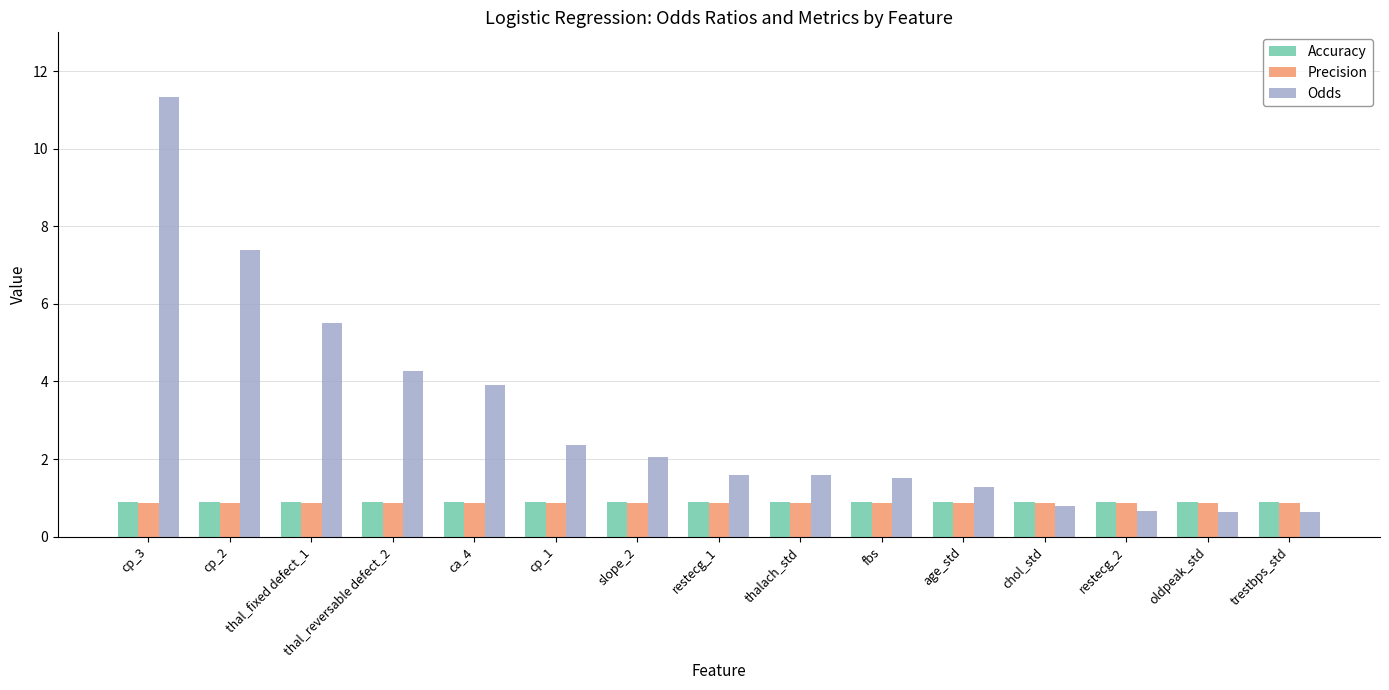

What is the label of the 5th bar from the left?

ca_4